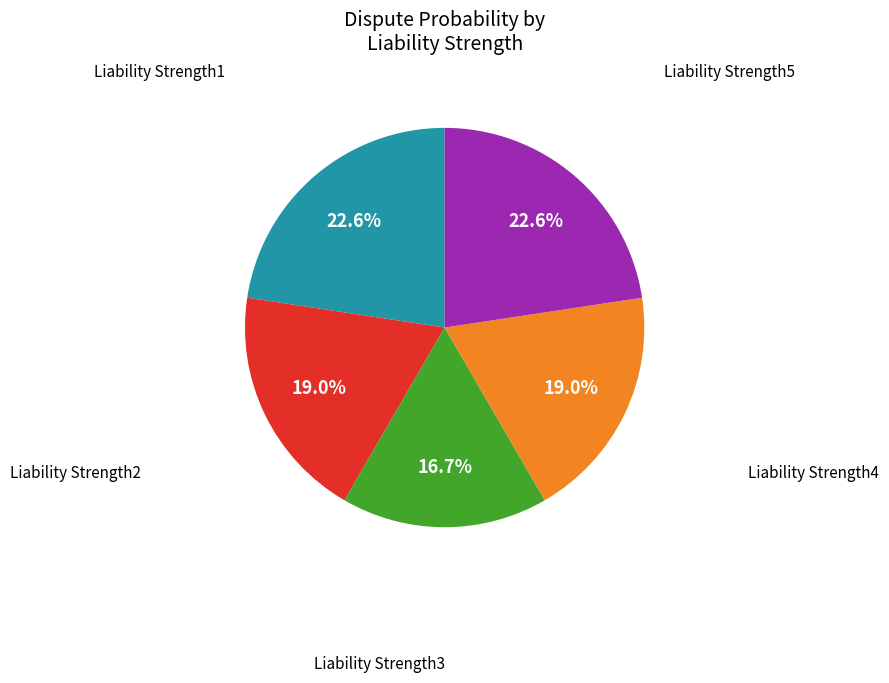

Does any single category account for the majority?

No